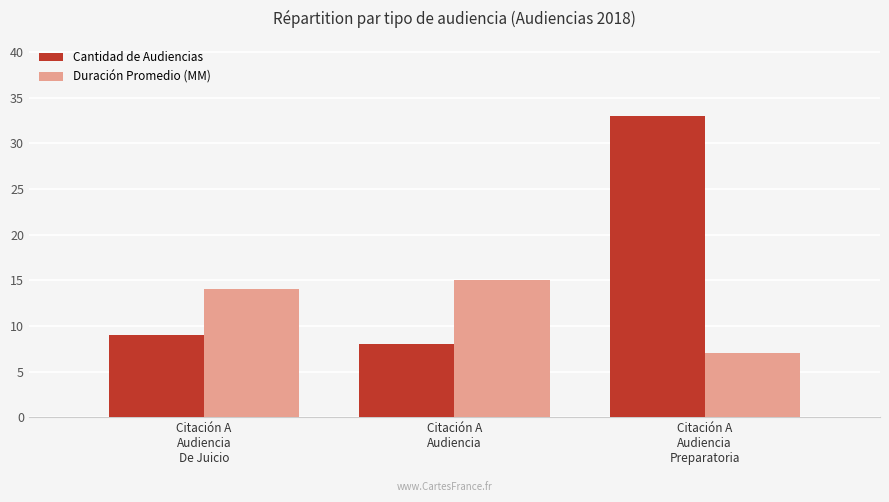

What is the difference between the highest and lowest values at Citación A
Audiencia
De Juicio?

5